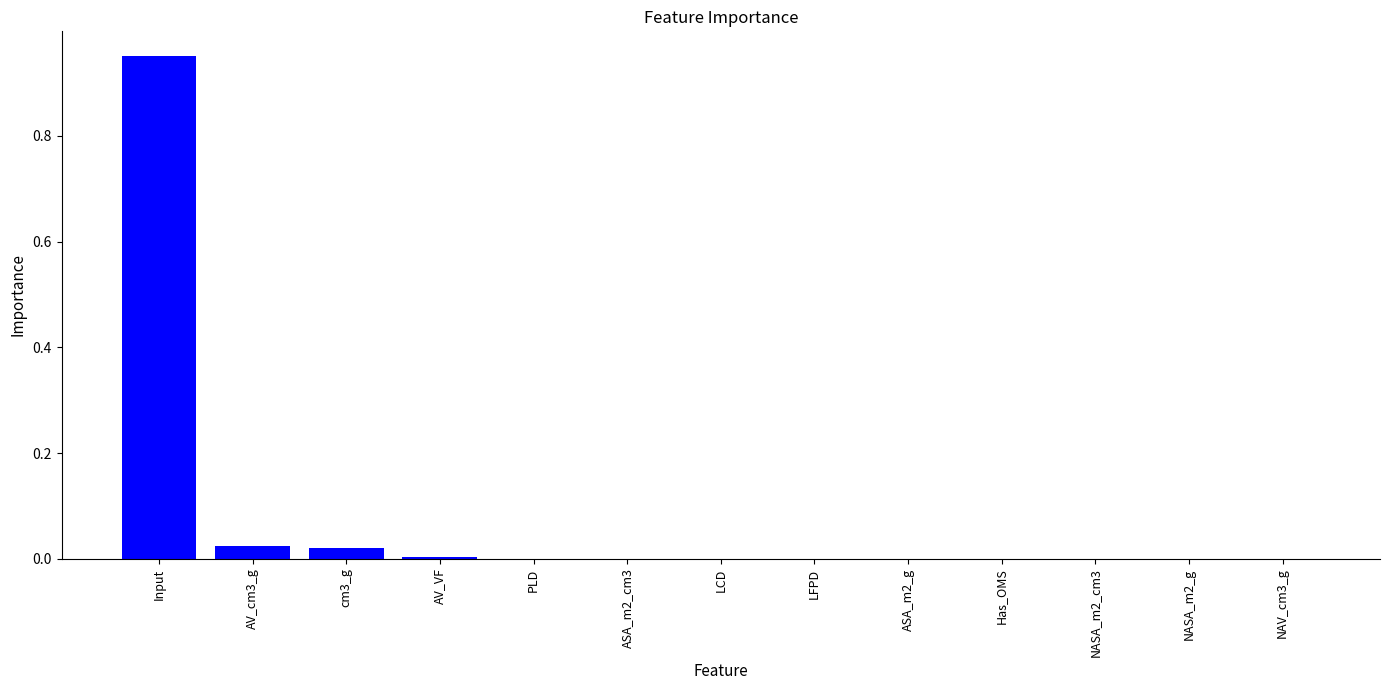

Which label corresponds to the largest value in the chart?

Input